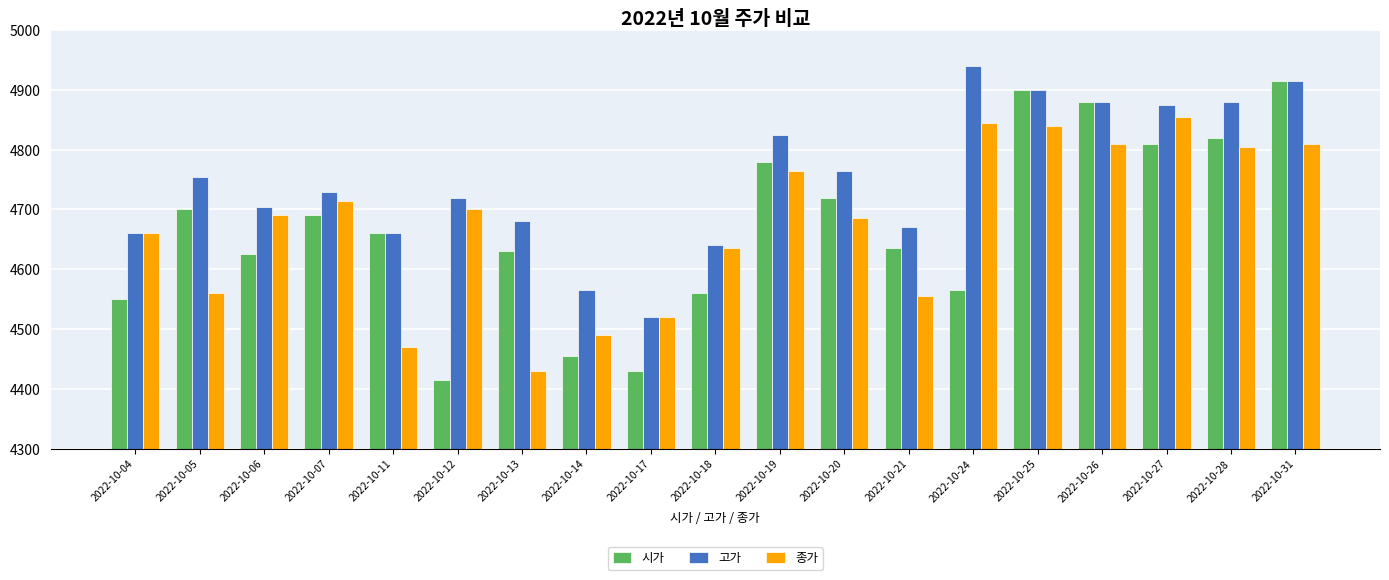

Count the number of categories in the chart.

19